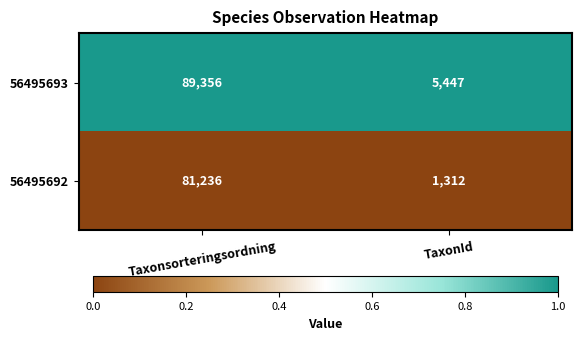

Rank the series by their average value, from lowest to highest.

56495692, 56495693